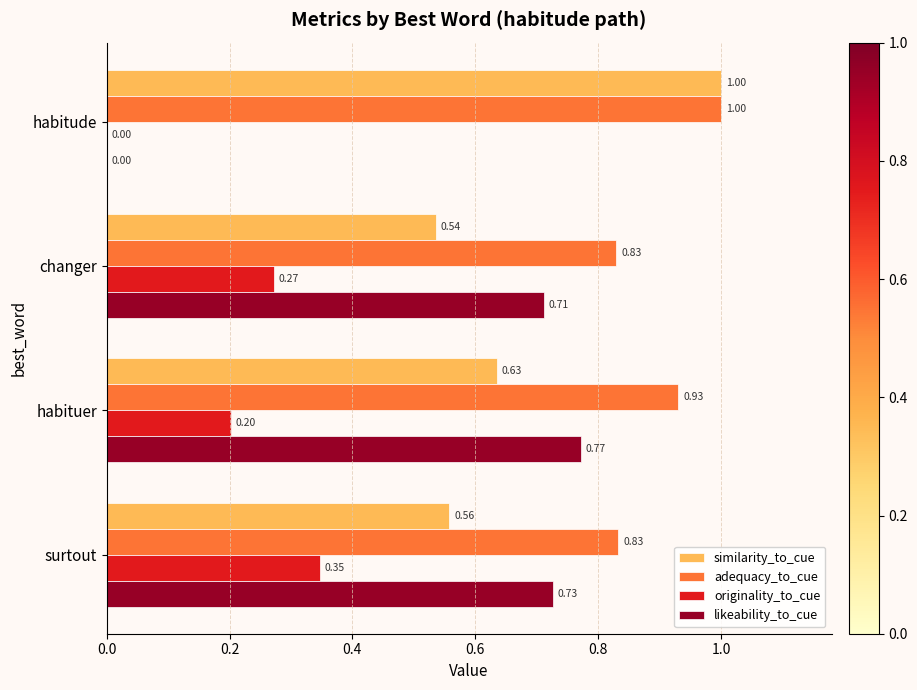

What is the sum of the adequacy_to_cue values at changer and habitude?

1.8